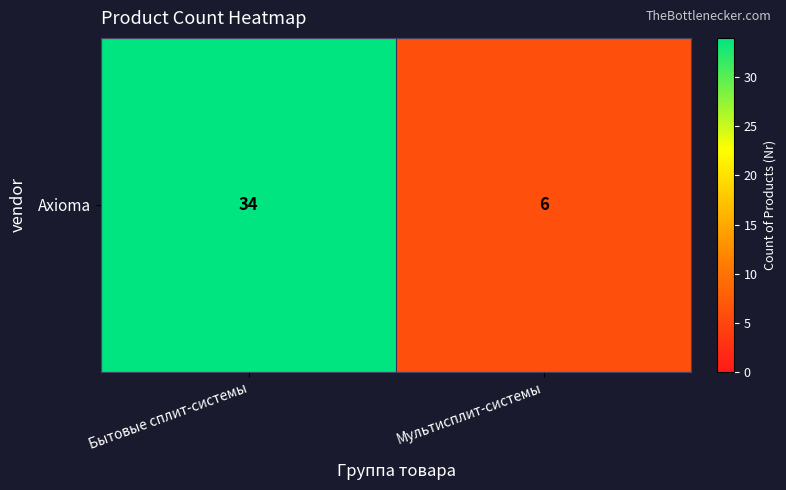

The chart shows a value of 59 at Бытовые сплит-системы. True or false?

False